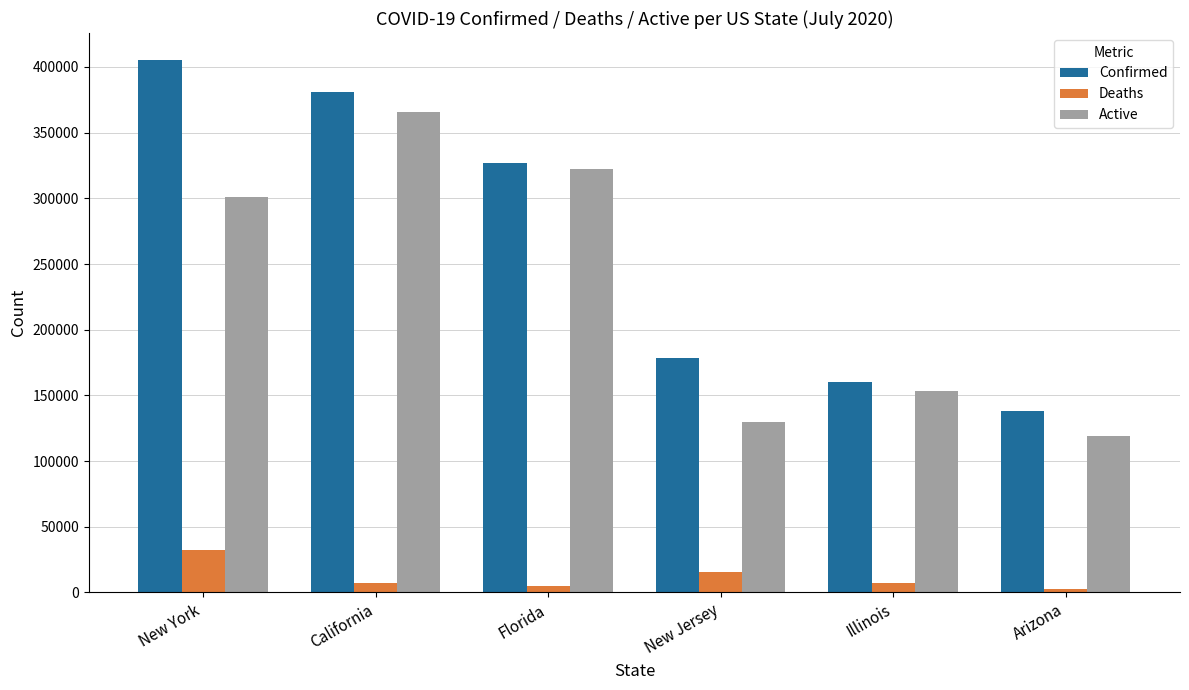

At which label is Confirmed closest to 272037?

Florida